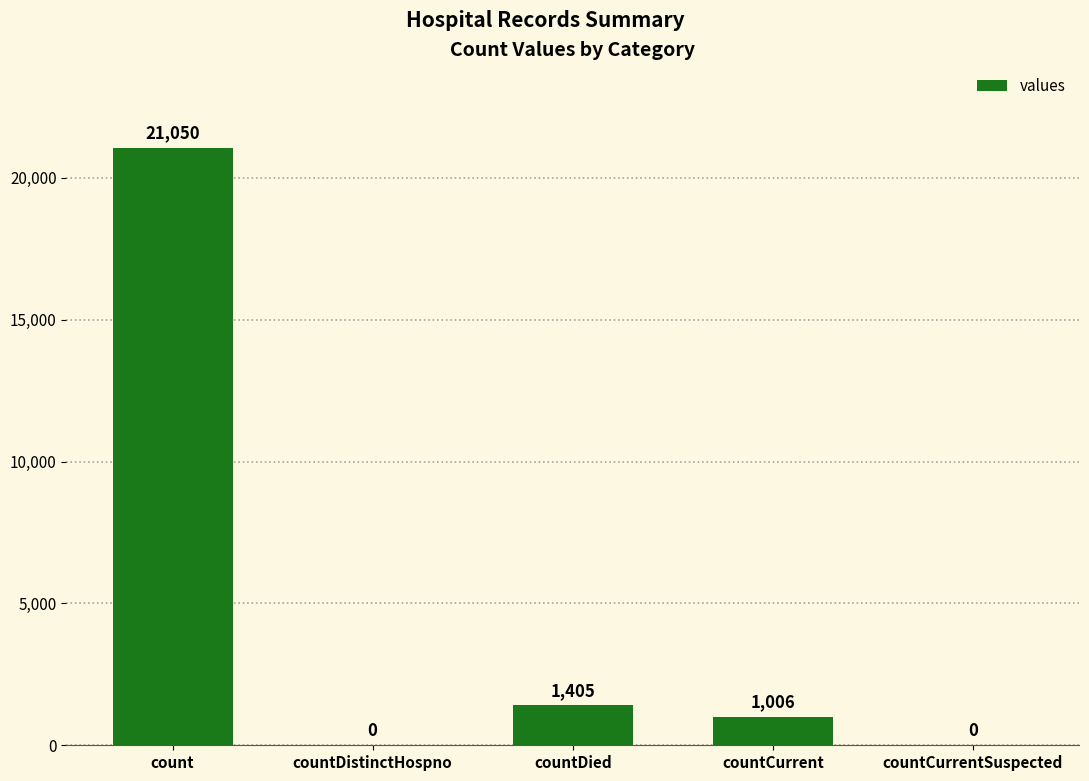

The value at countCurrentSuspected is 0. True or false?

True